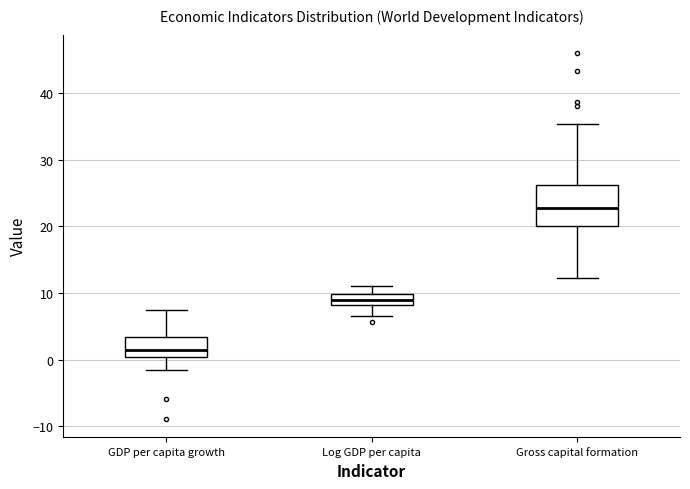

Which box is the tallest, from its lower edge to its upper edge?

Gross capital formation